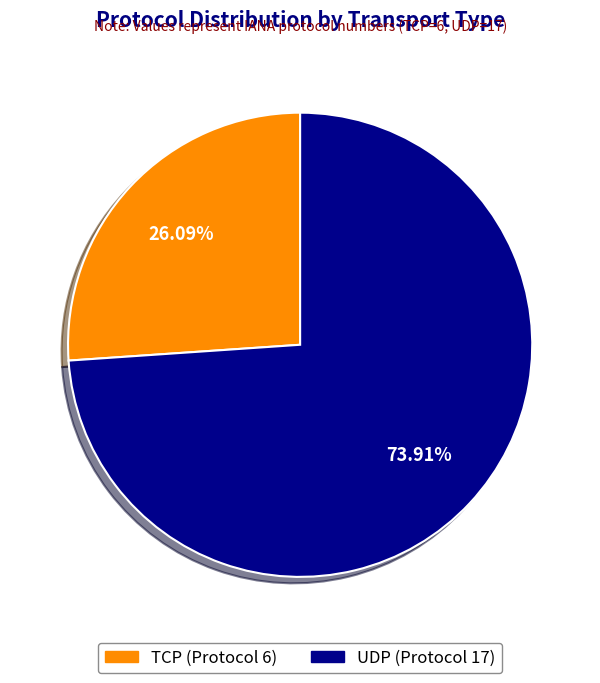

What percentage is the UDP slice, to the nearest percent?

74%